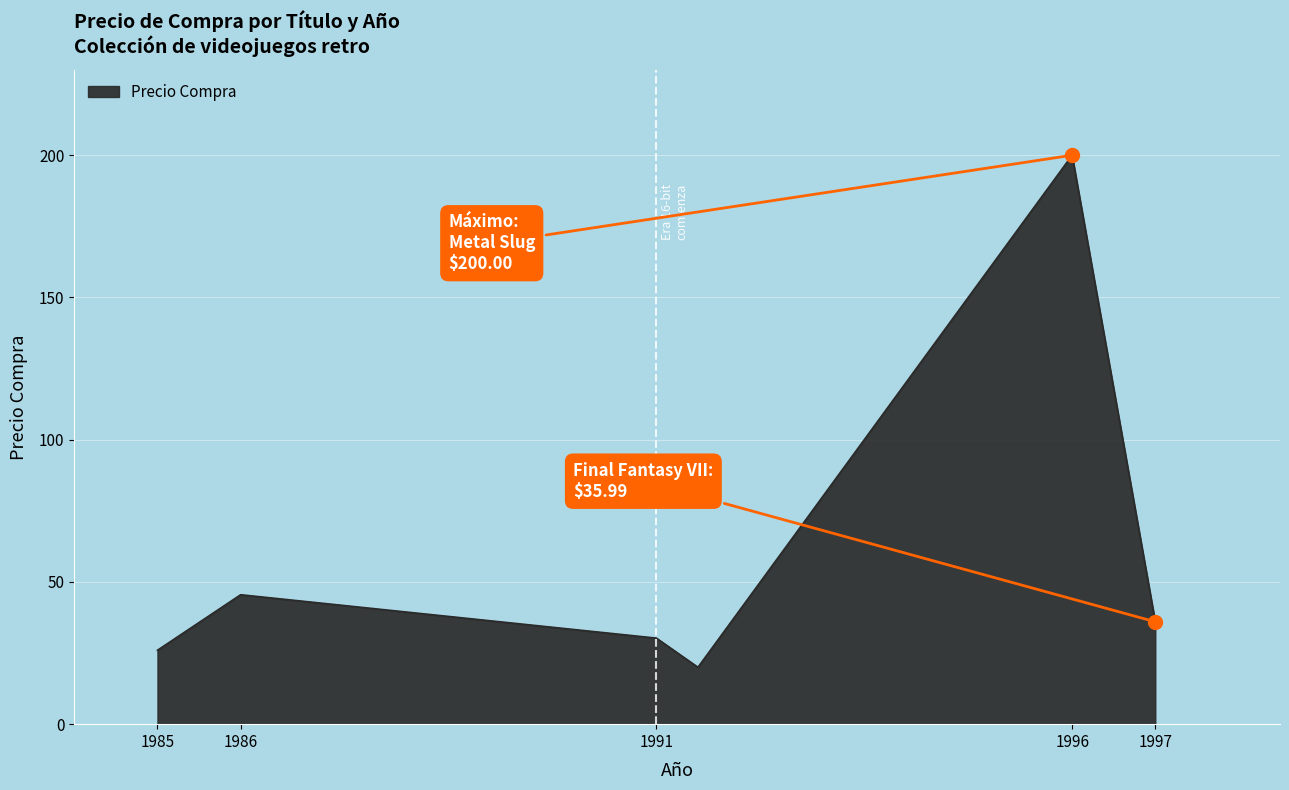

What is the sum of all values?

357.7